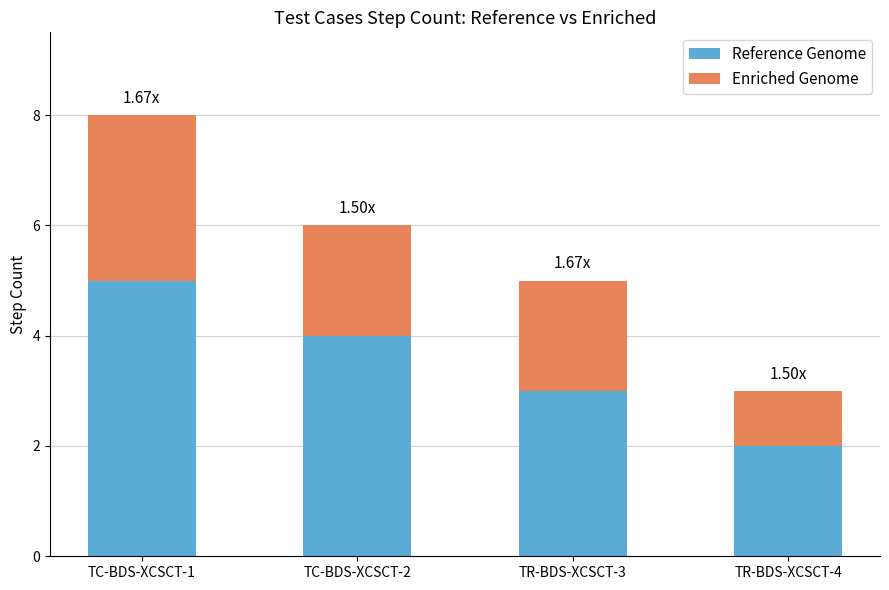

What is the total value across all series at TR-BDS-XCSCT-4?

3